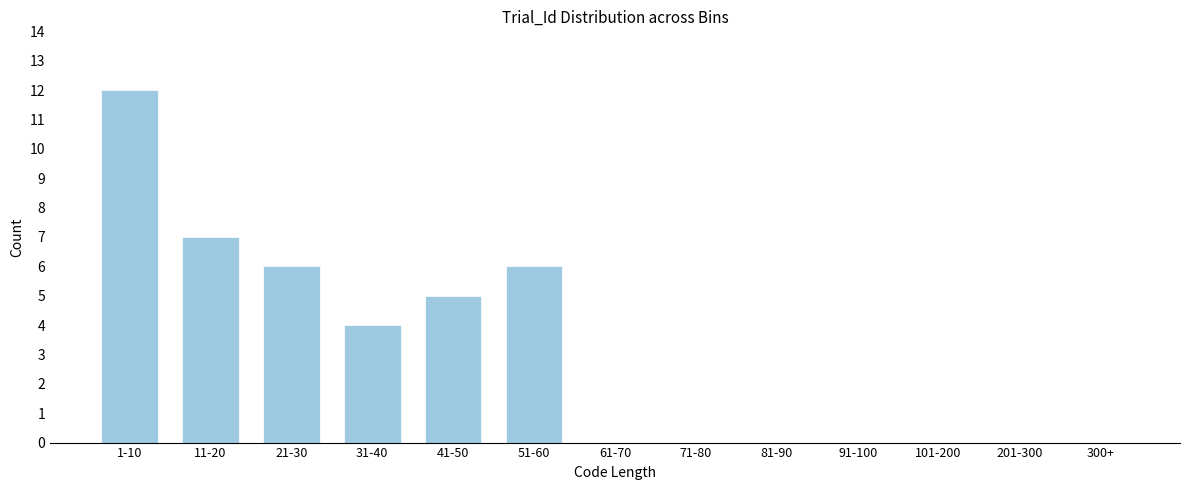

Reading left to right, transcribe all the data shown in this chart.

1-10=12	11-20=7	21-30=6	31-40=4	41-50=5	51-60=6	61-70=0	71-80=0	81-90=0	91-100=0	101-200=0	201-300=0	300+=0